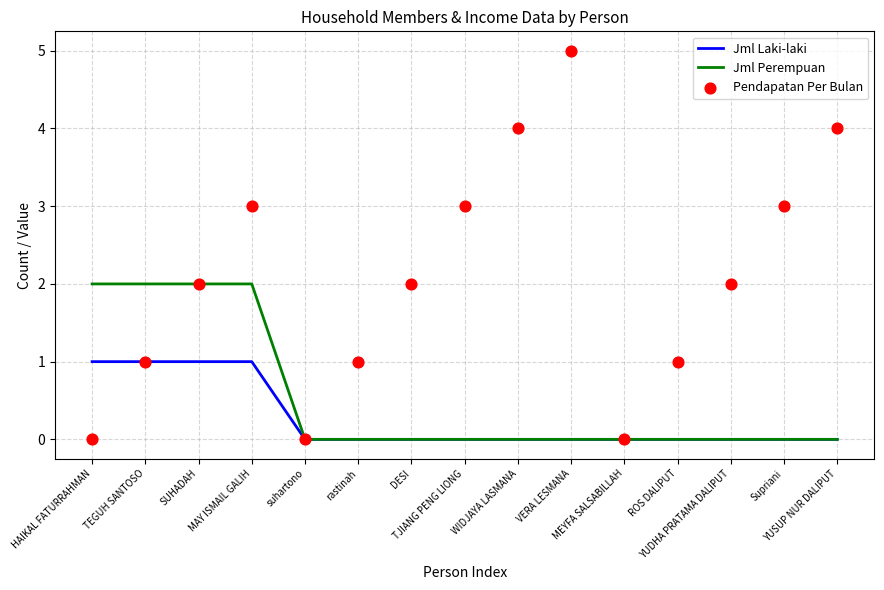

Which series contains the highest Y value?

Pendapatan Per Bulan